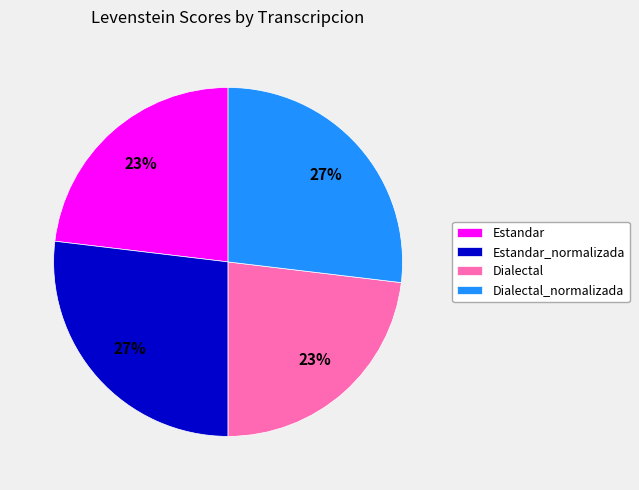

Is there a majority slice in this chart?

No